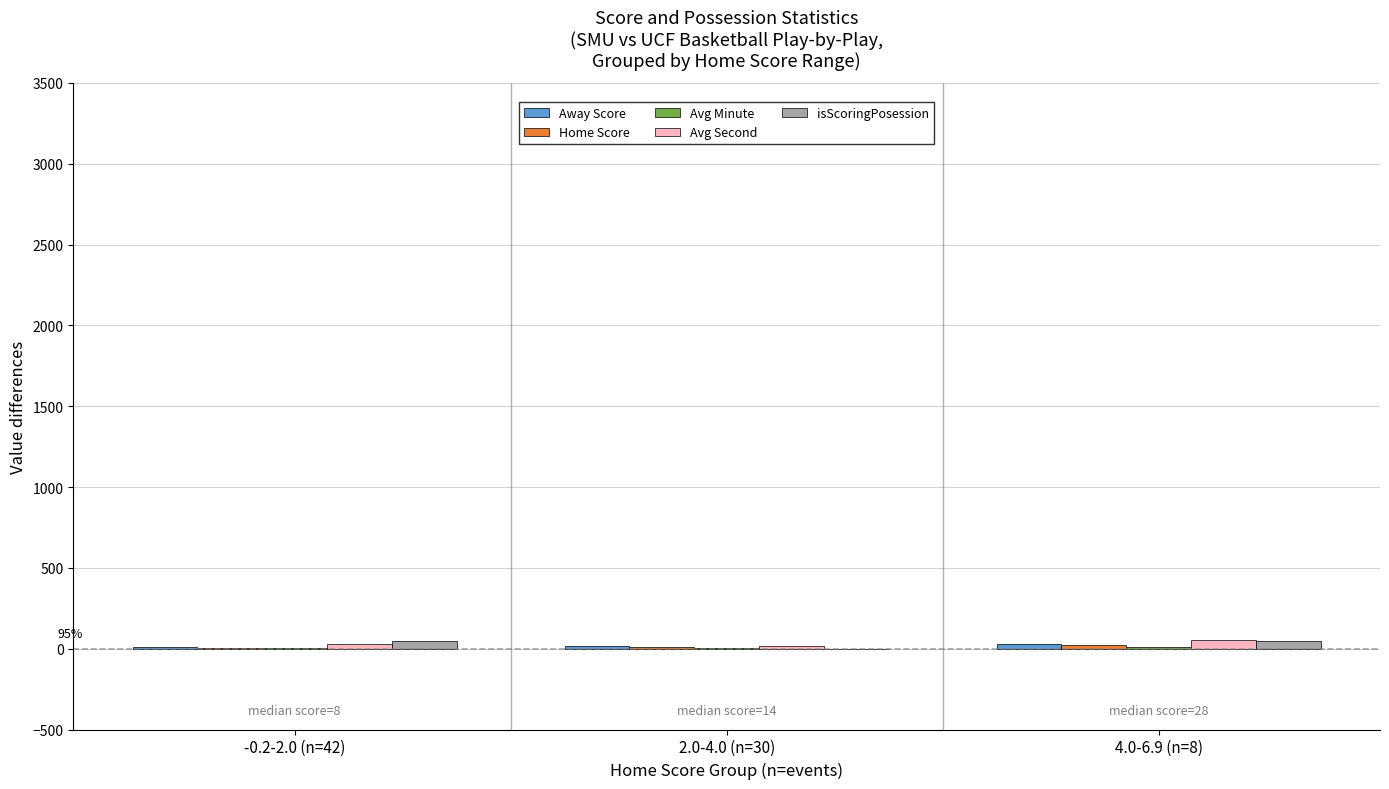

Are the bars grouped side by side (vs. stacked)?

Yes